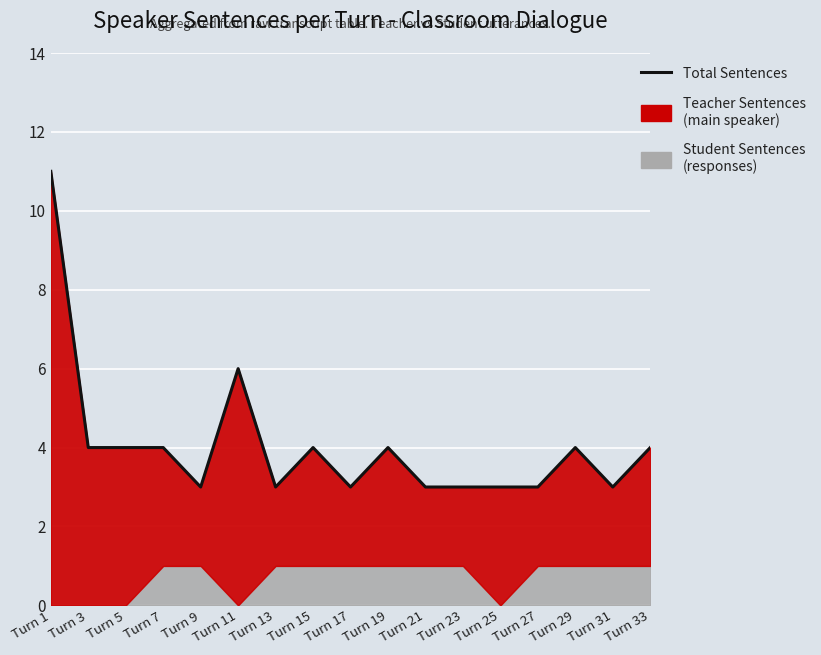

List the labels in order of value, largest first.

Turn 1, Turn 11, Turn 3, Turn 5, Turn 7, Turn 15, Turn 19, Turn 29, Turn 33, Turn 9, Turn 13, Turn 17, Turn 21, Turn 23, Turn 25, Turn 27, Turn 31